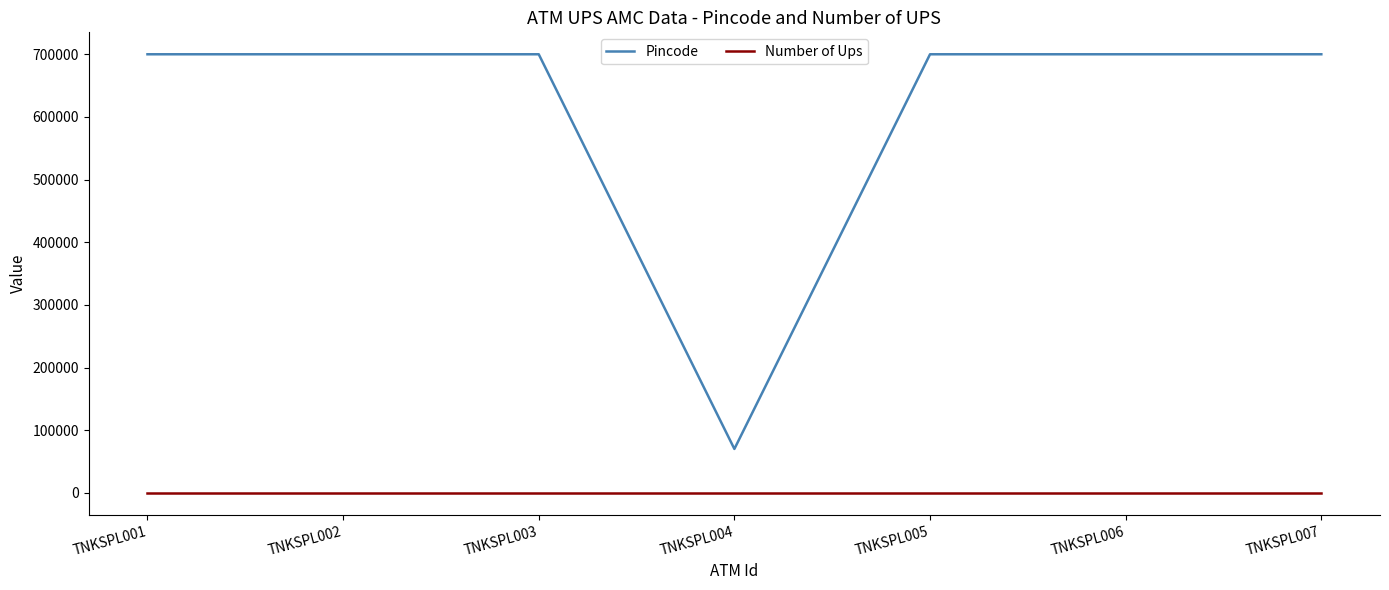

True or false: Number of Ups and Pincode intersect in this chart.

False